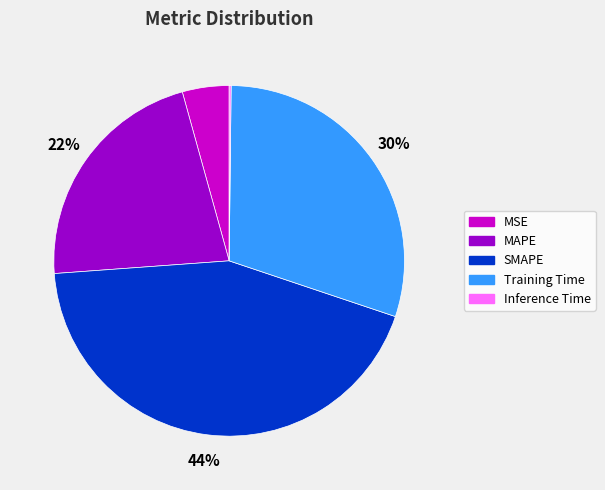

True or false: SMAPE accounts for 37% of the total.

False